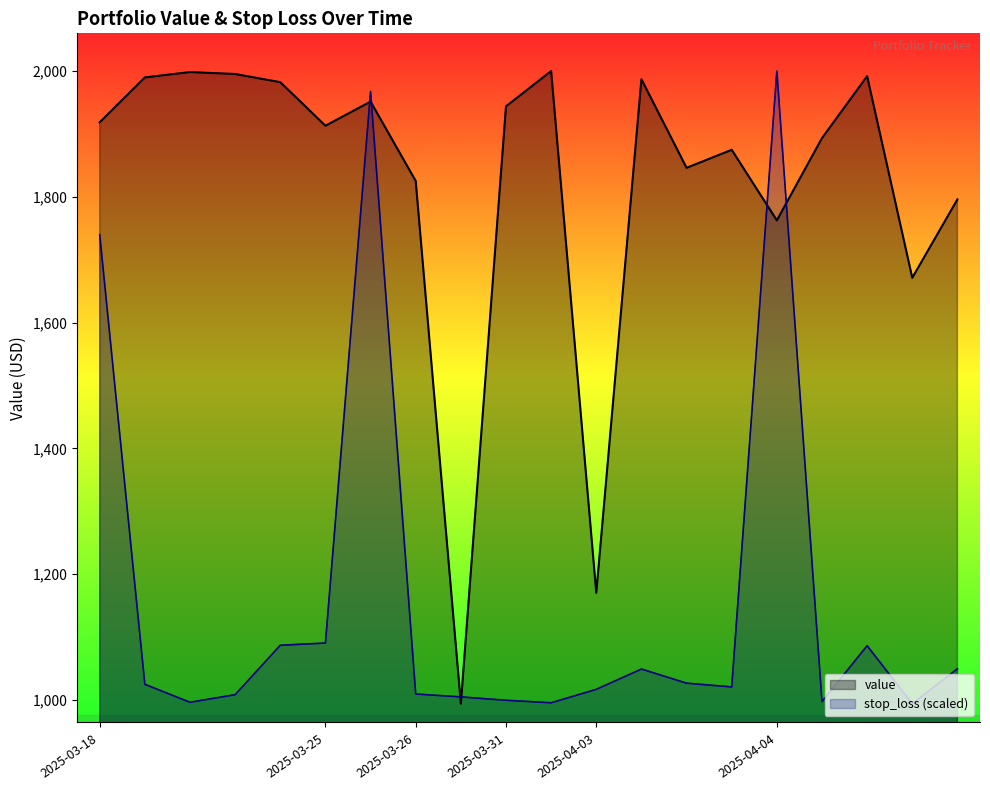

At which category is the sum across all series the highest?

6